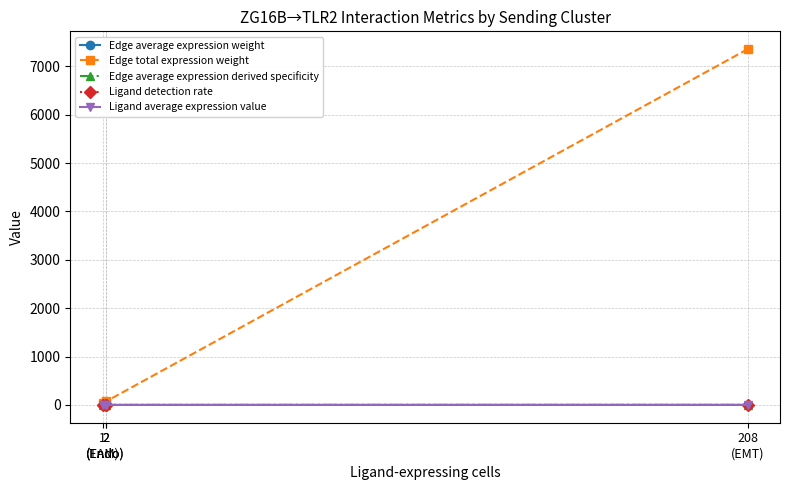

Is it true that Ligand average expression value equals 0.1 at 1
(TAM)?

True